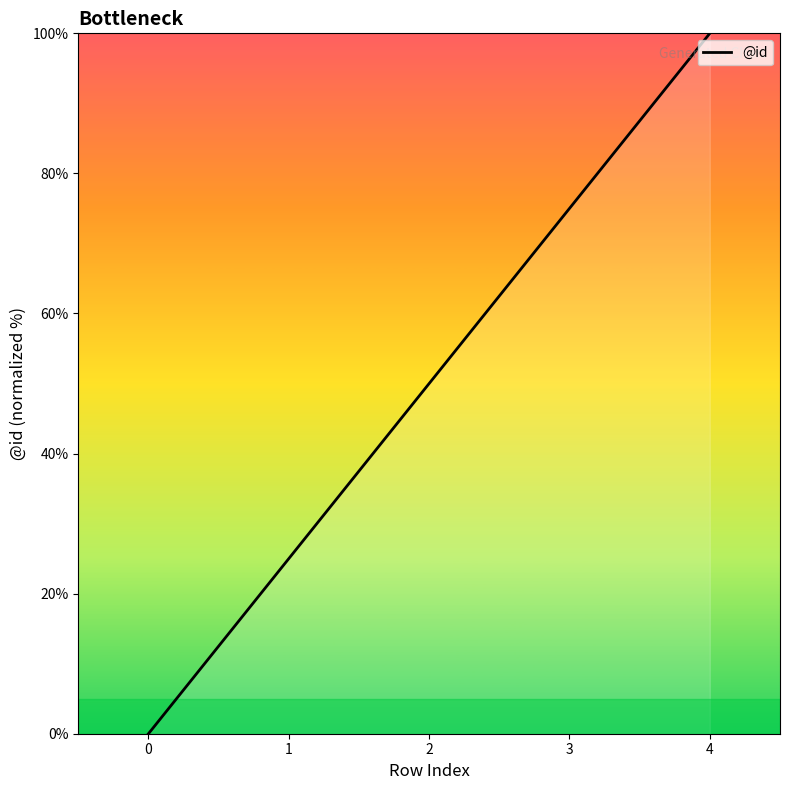

Rank the categories by value from highest to lowest.

4, 3, 2, 1, 0